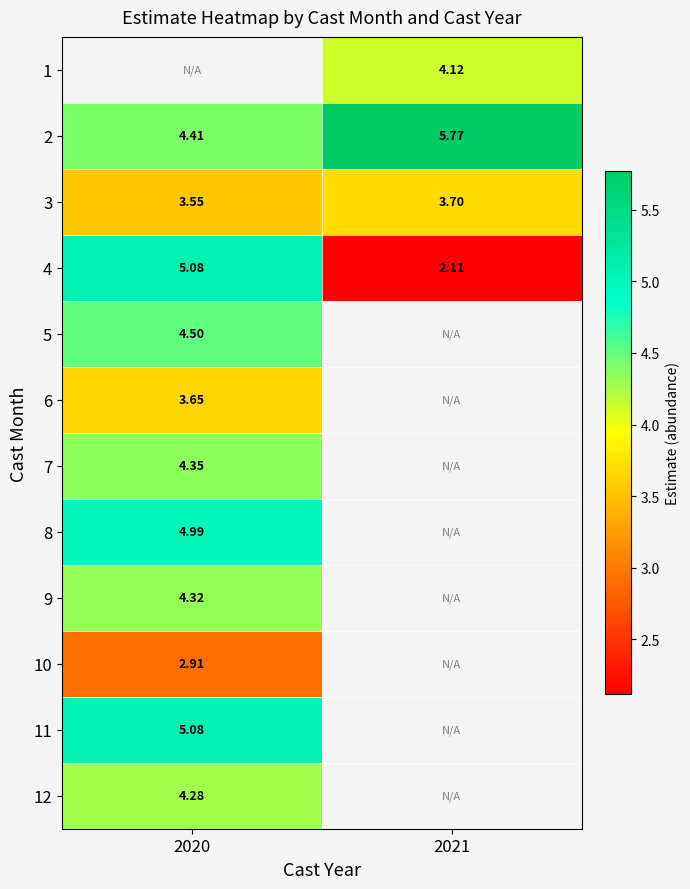

How many data points does each series have?

2